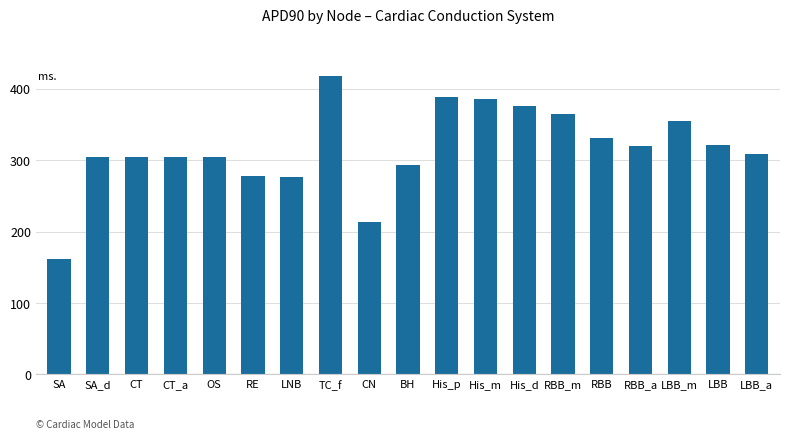

Which label corresponds to the smallest value in the chart?

SA